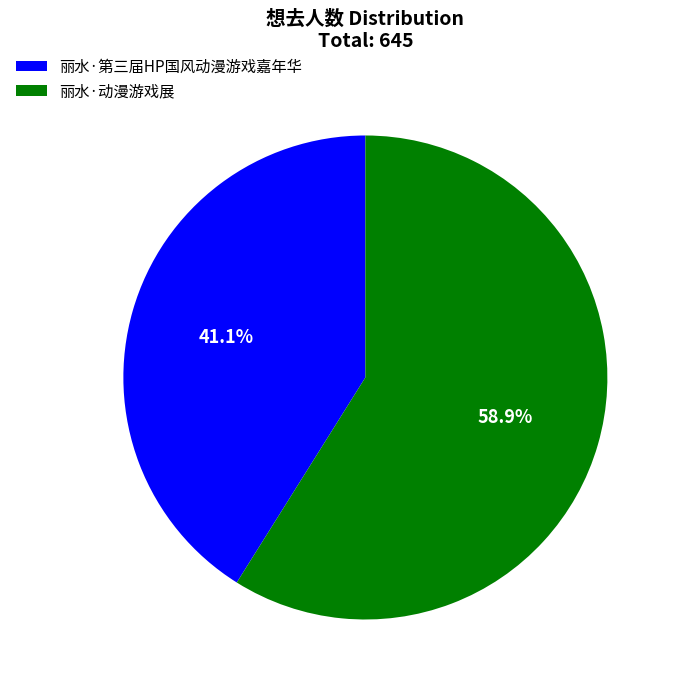

How many segments does this pie chart have?

2